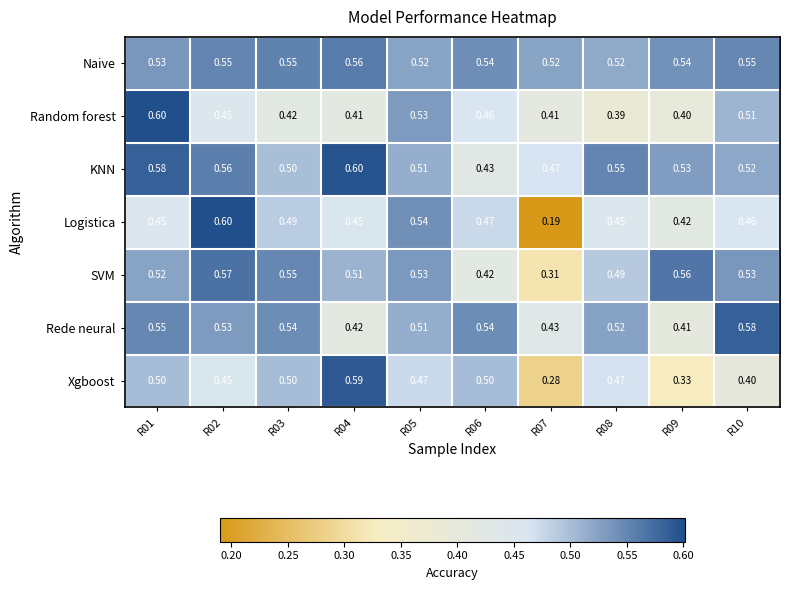

Is the value of Xgboost at R03 greater than the value of SVM at R02?

No